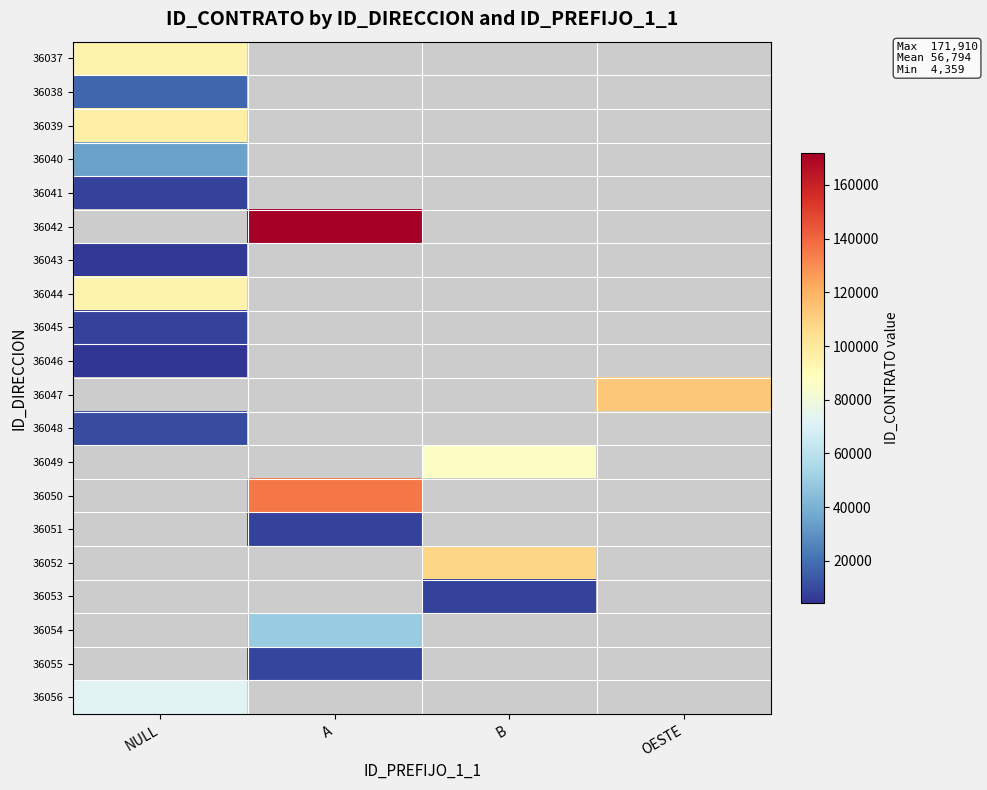

Between A and OESTE, which is larger?

OESTE